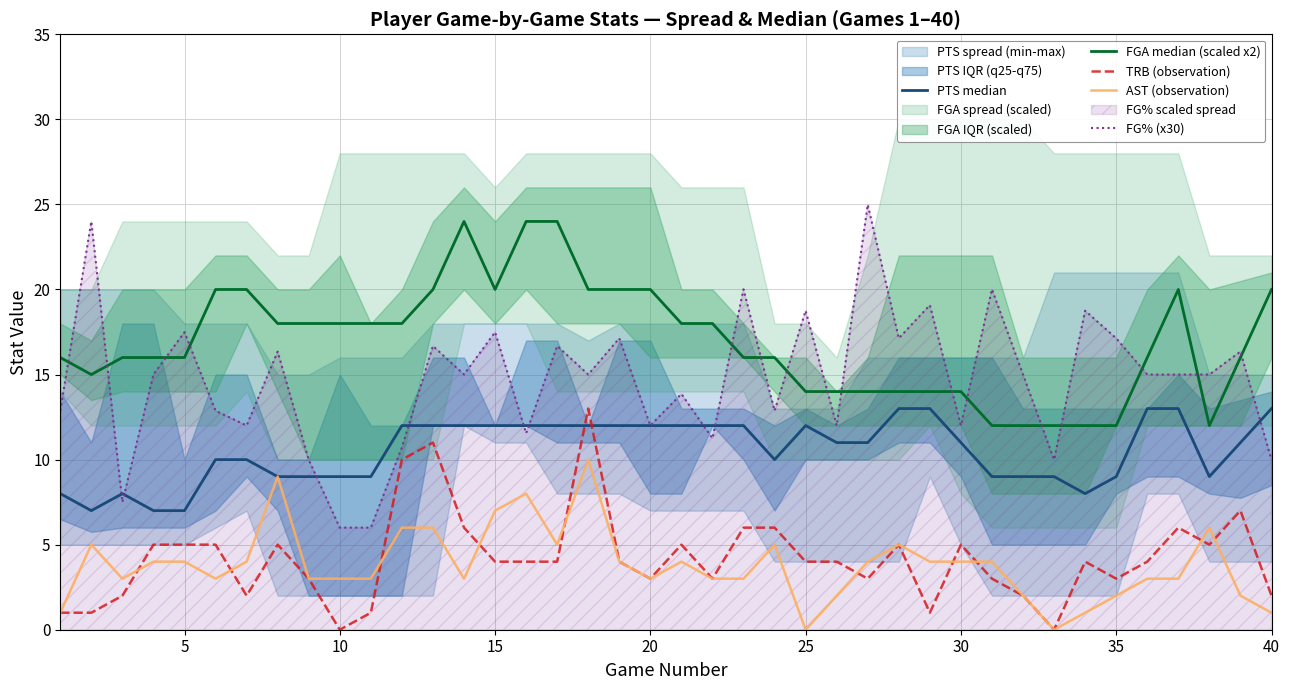

Which series has the largest range (max minus min)?

FG% (x30)